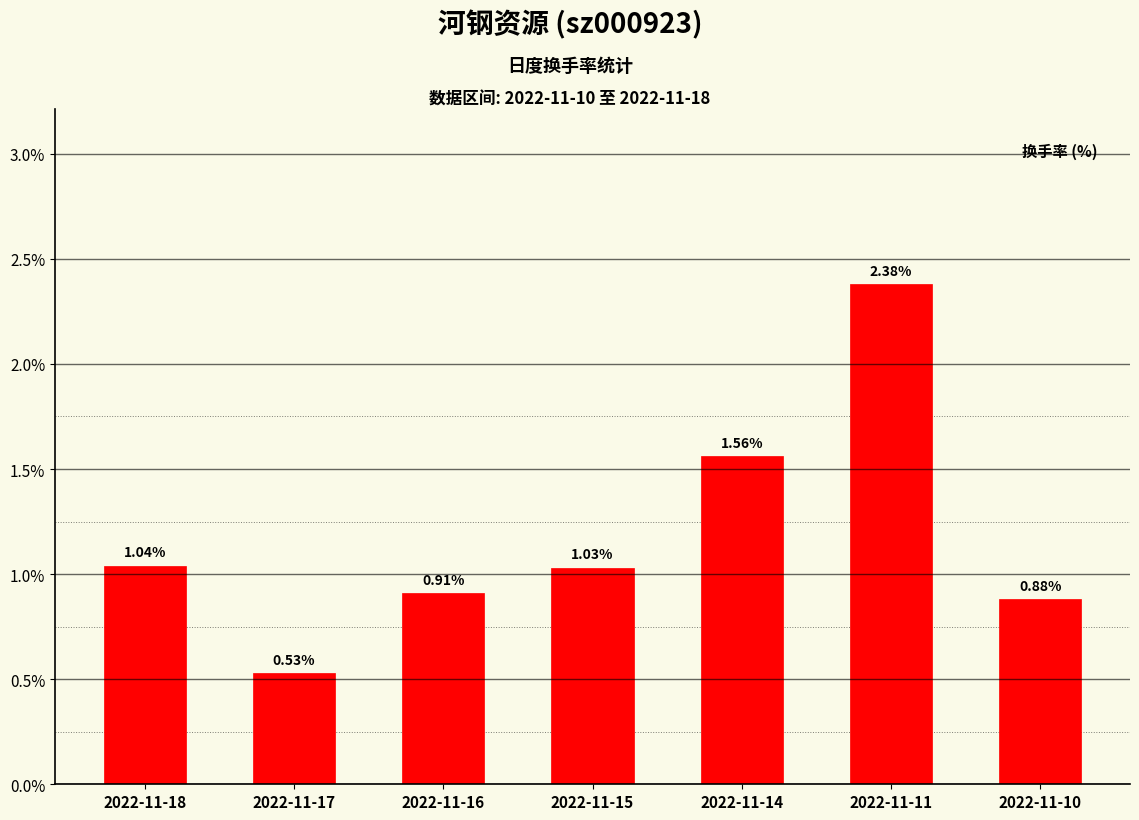

What is the difference between the values at 2022-11-17 and 2022-11-16?

0.4